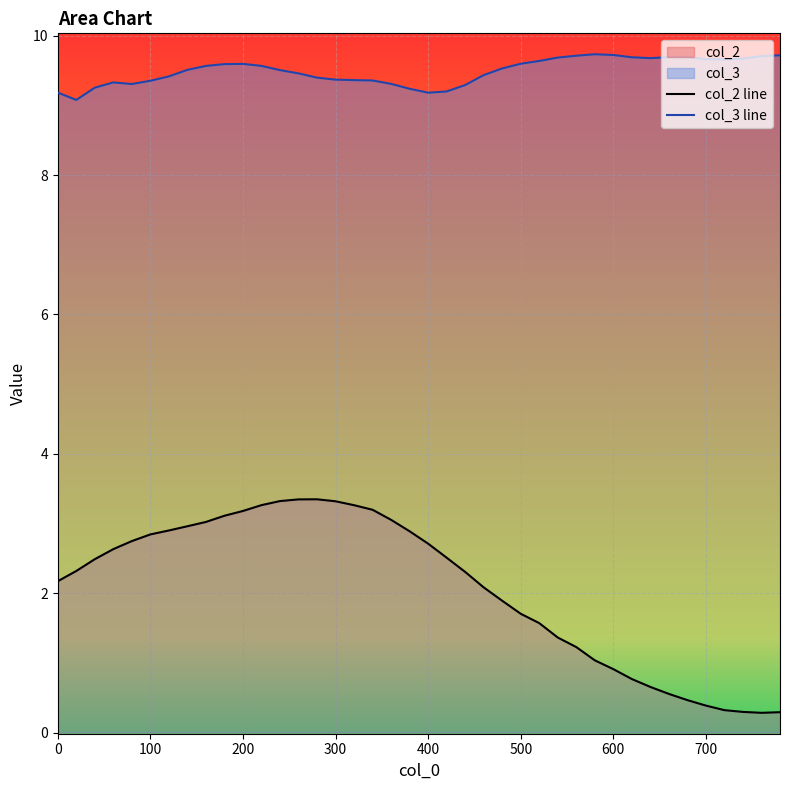

Which series has the largest total across all categories?

col_3 line